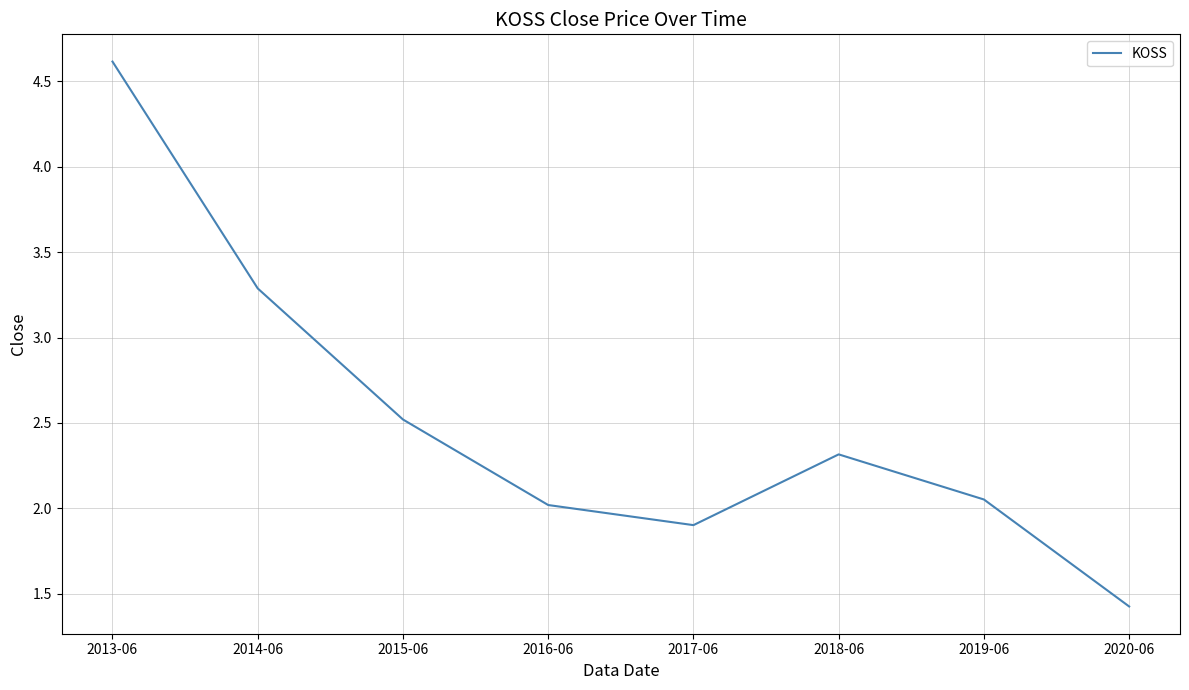

Is it true that the value at 2018-06 is 2.3?

True